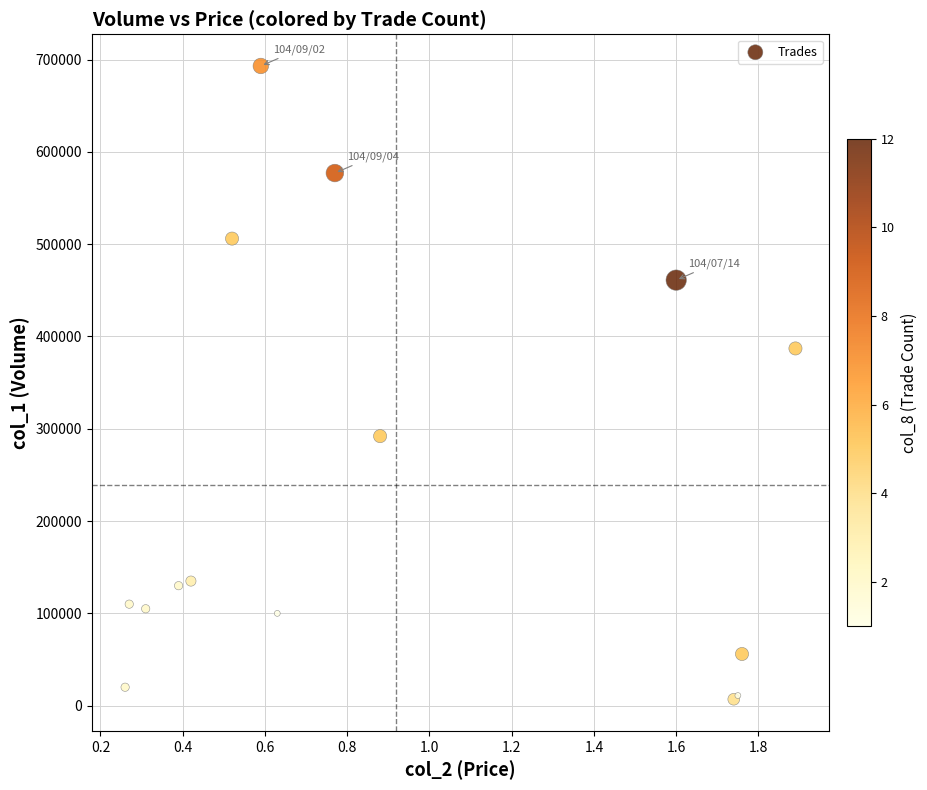

What Y value in the scatter plot is closest to 350000?

387000